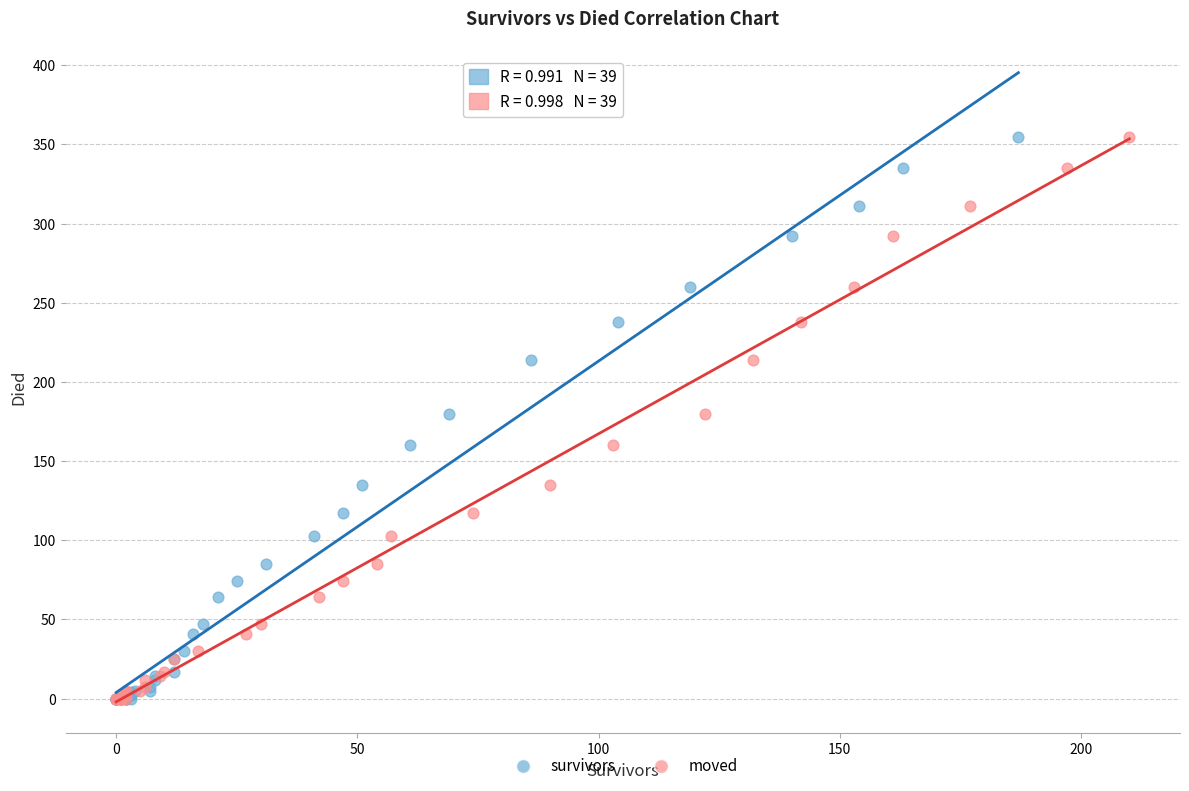

What are all the series names shown in the legend?

survivors, moved